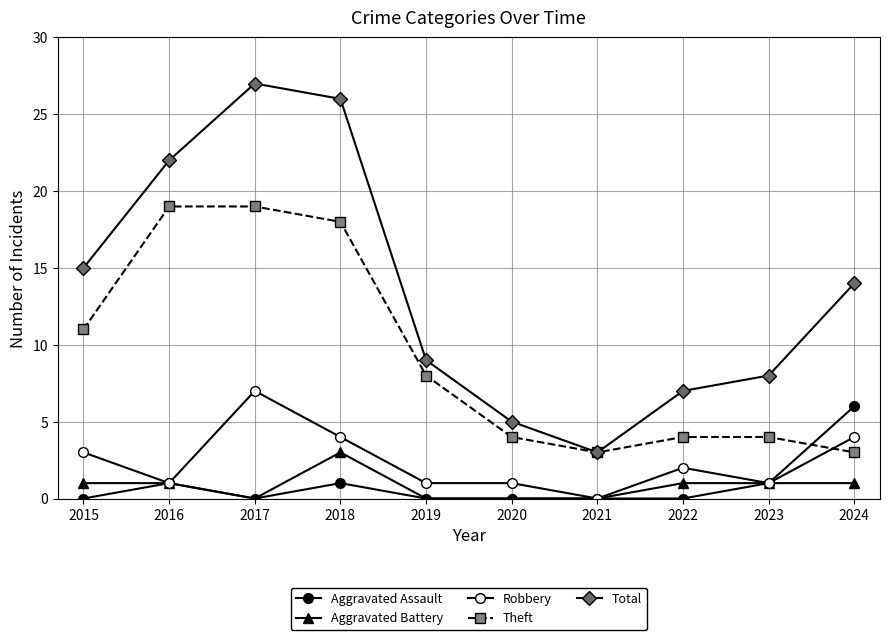

How many interior local peaks does the Aggravated Assault series have?

2